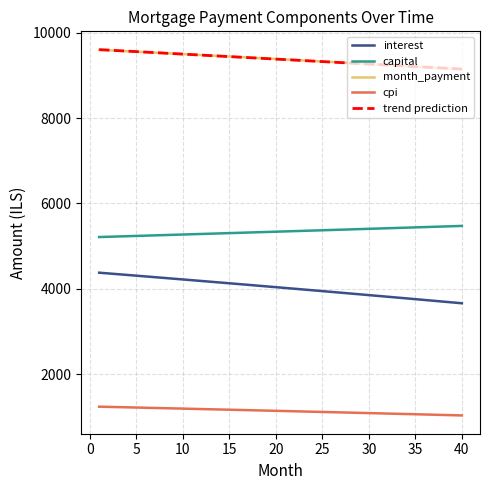

True or false: cpi and interest intersect in this chart.

False